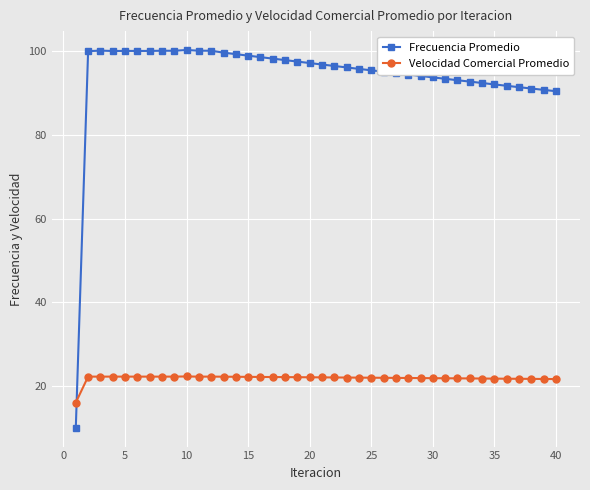

How many lines are shown in the chart?

2